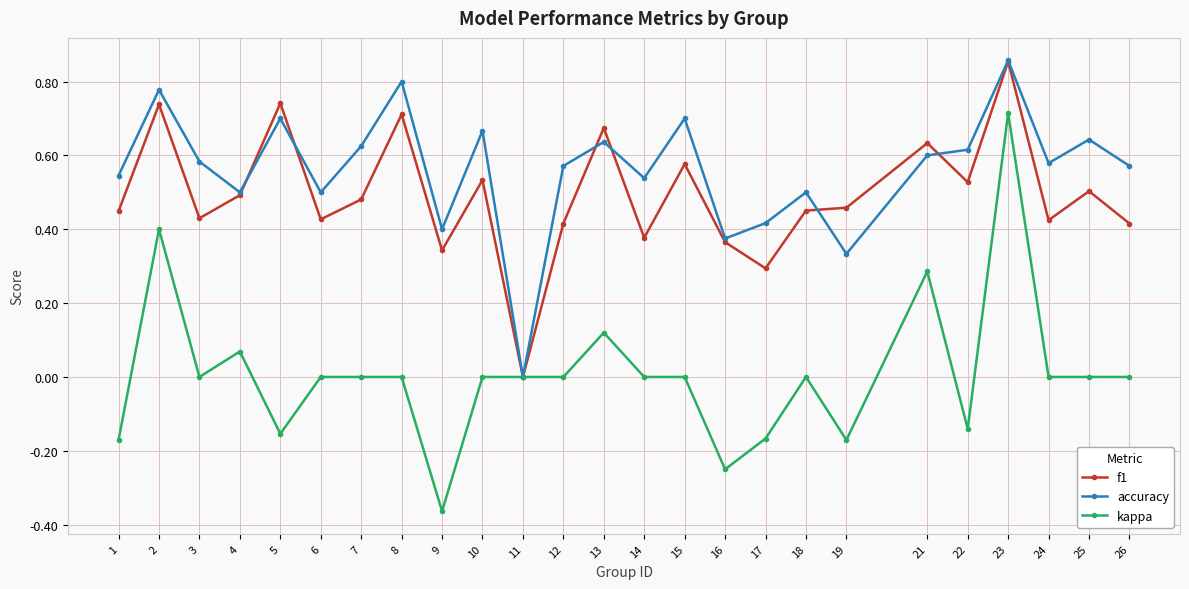

Which series has the largest range (max minus min)?

kappa